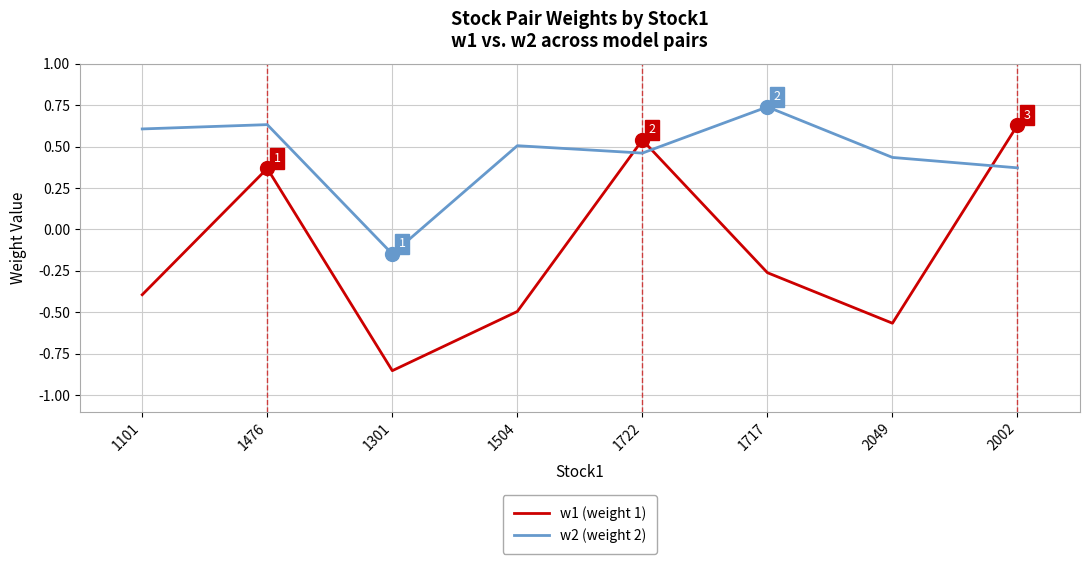

Which category has the highest value across all series?

1717